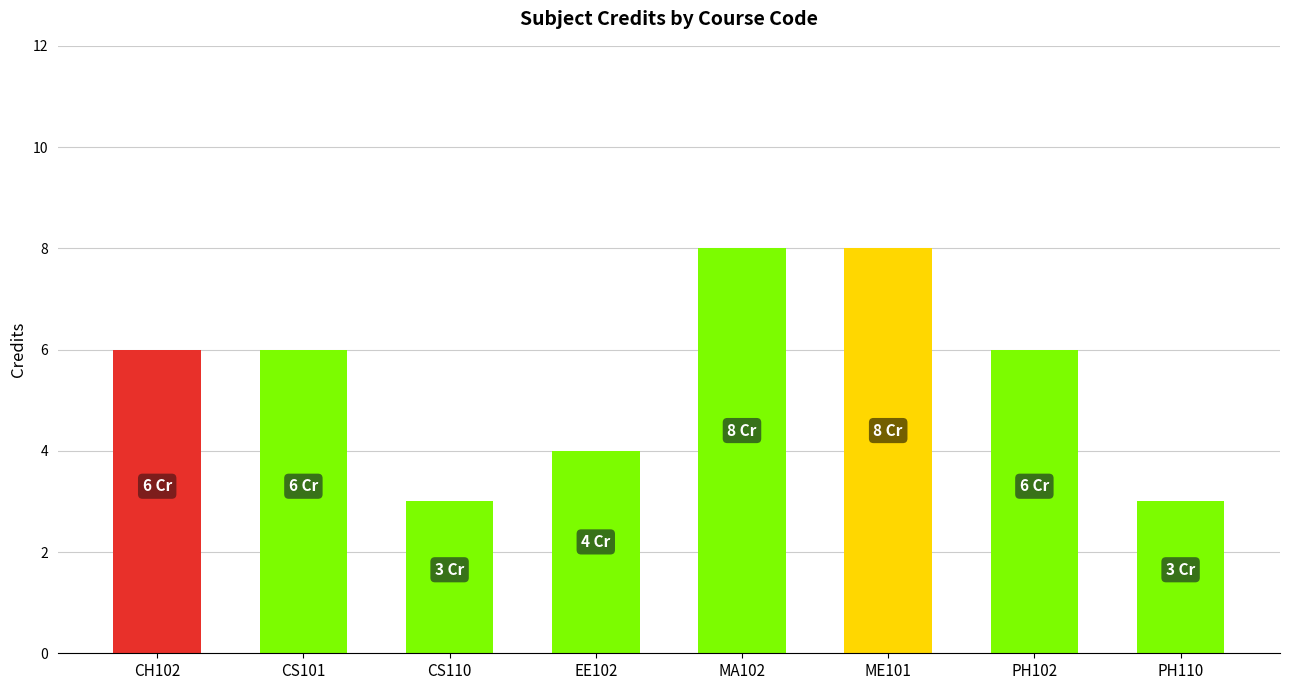

What is the greatest value displayed?

8